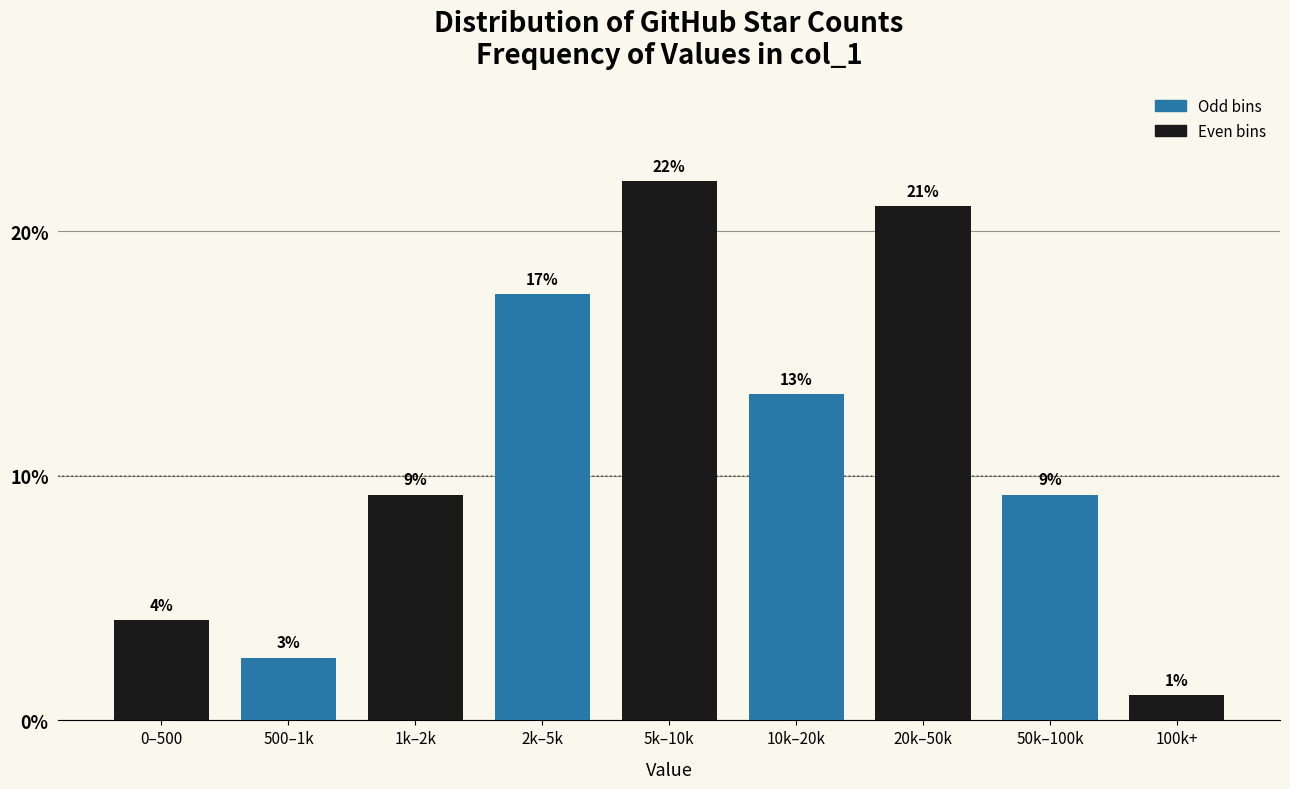

How many bars are there in total?

9